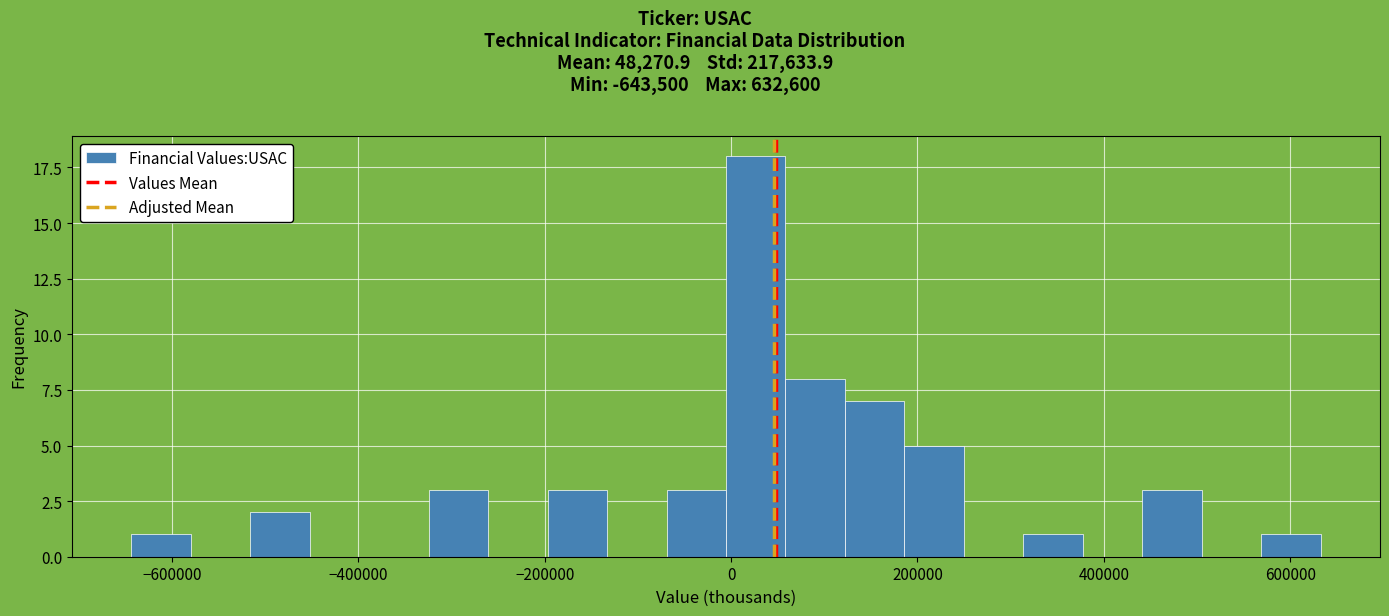

Around what value on the x-axis is the tallest bar? Give the approximate position of its centre, as read against the axis.

20000